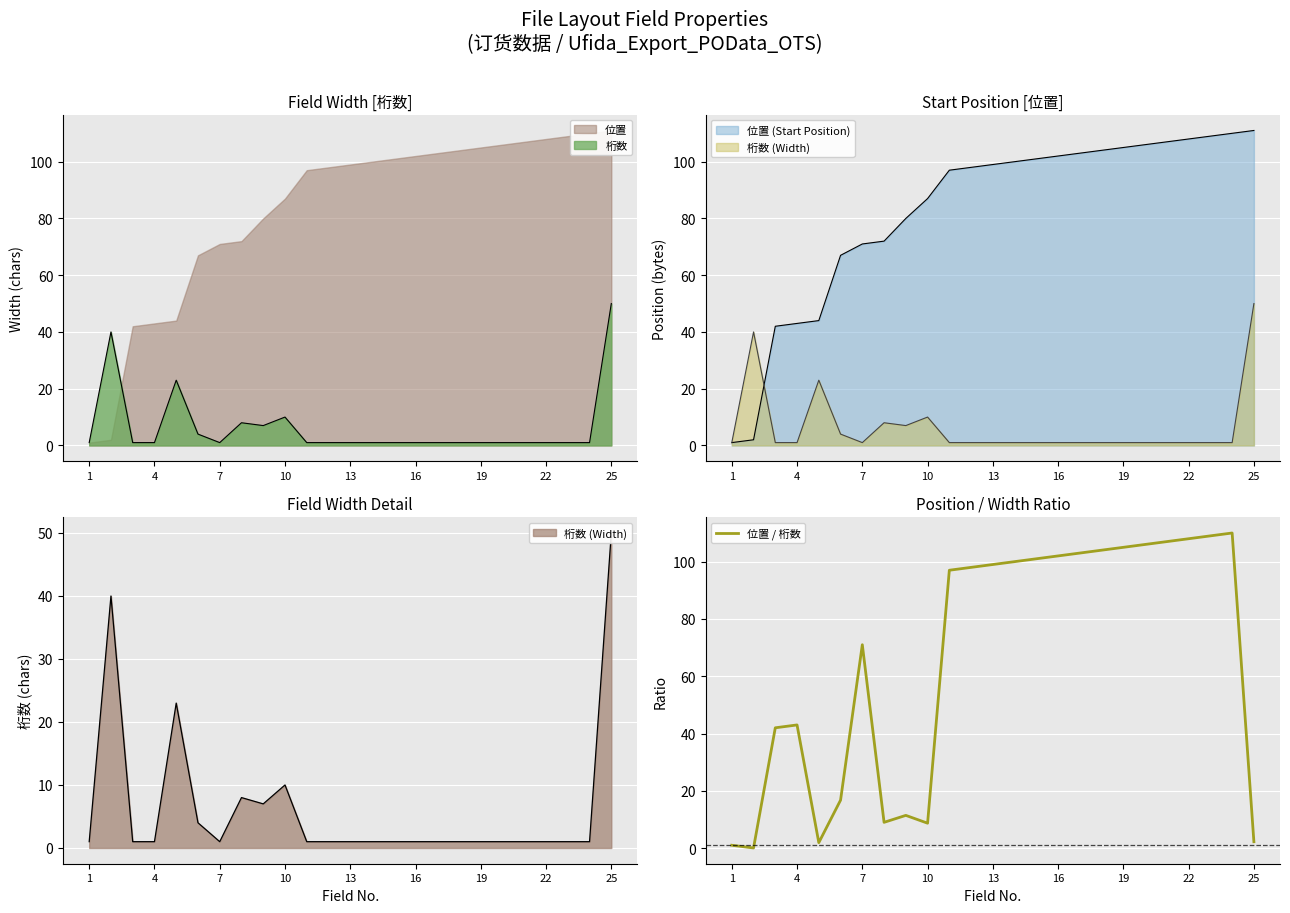

At which label is 位置 / 桁数 closest to 55?

4